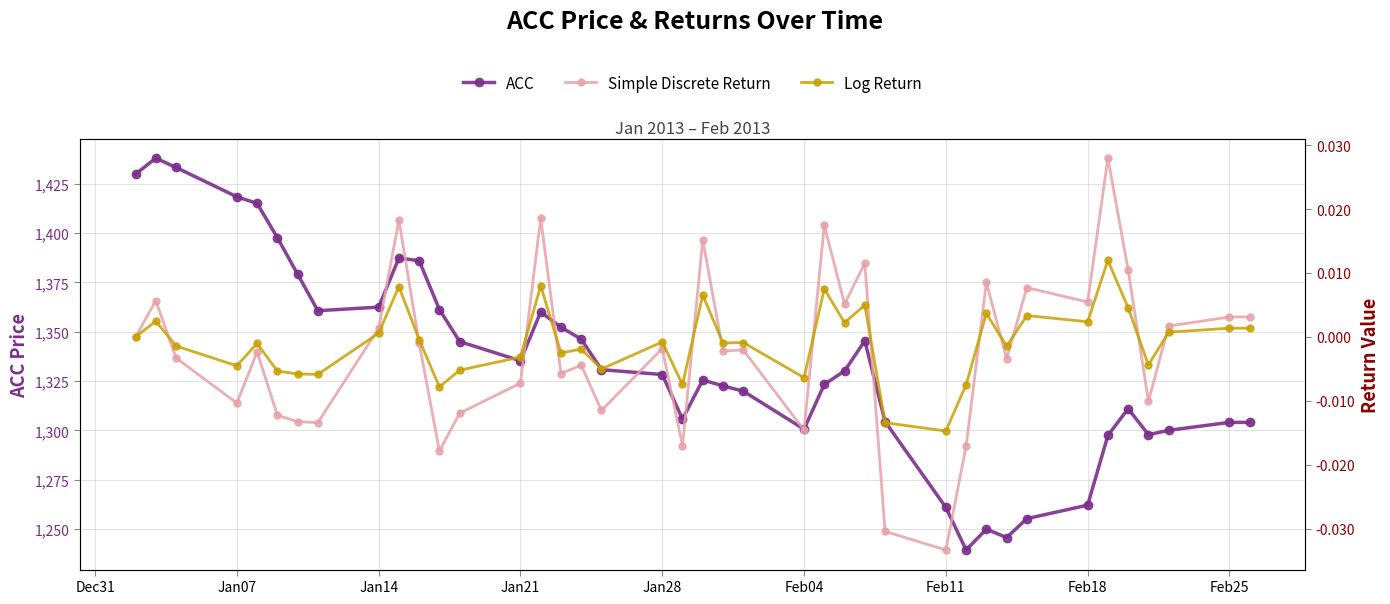

True or false: Simple Discrete Return and ACC intersect in this chart.

False